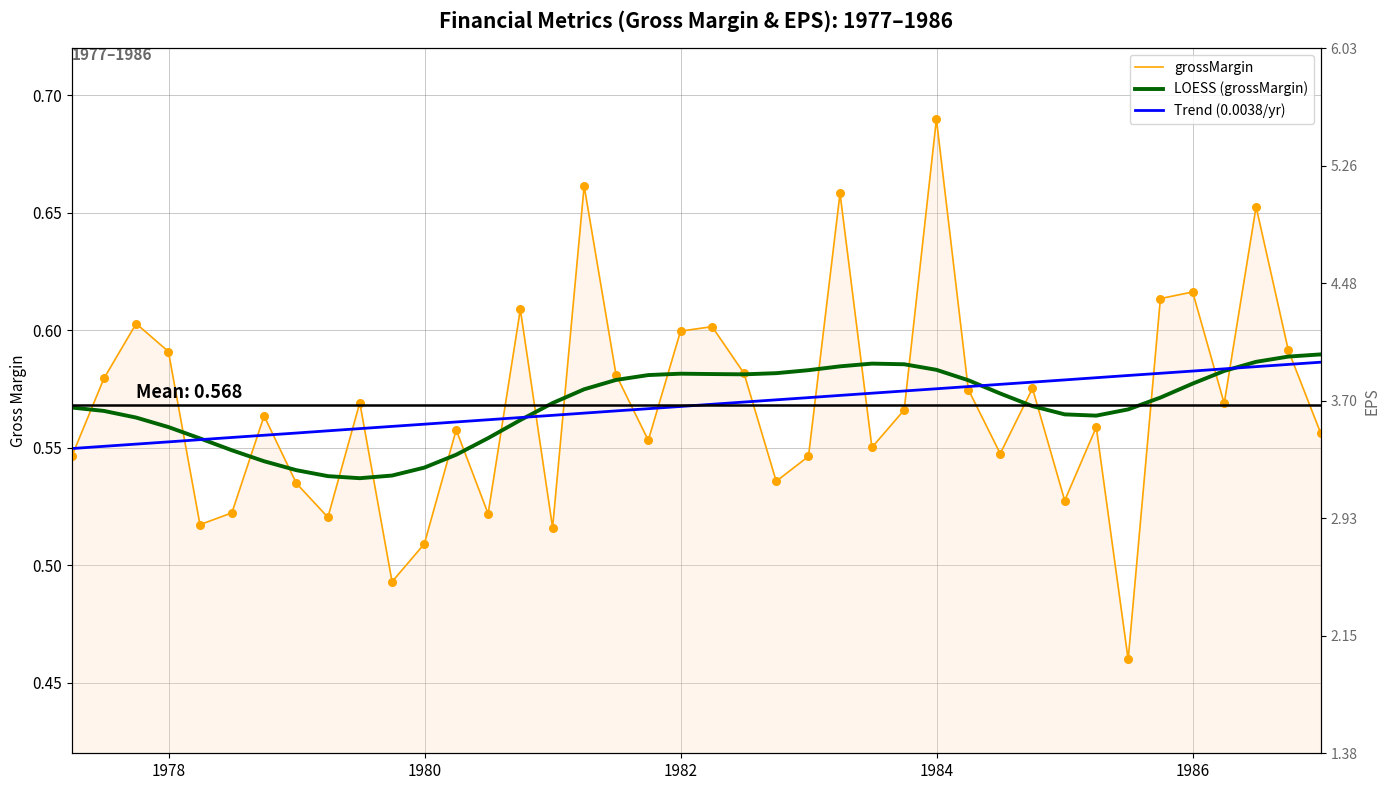

What are all the series names shown in the legend?

grossMargin, LOESS (grossMargin), Trend (0.0038/yr)